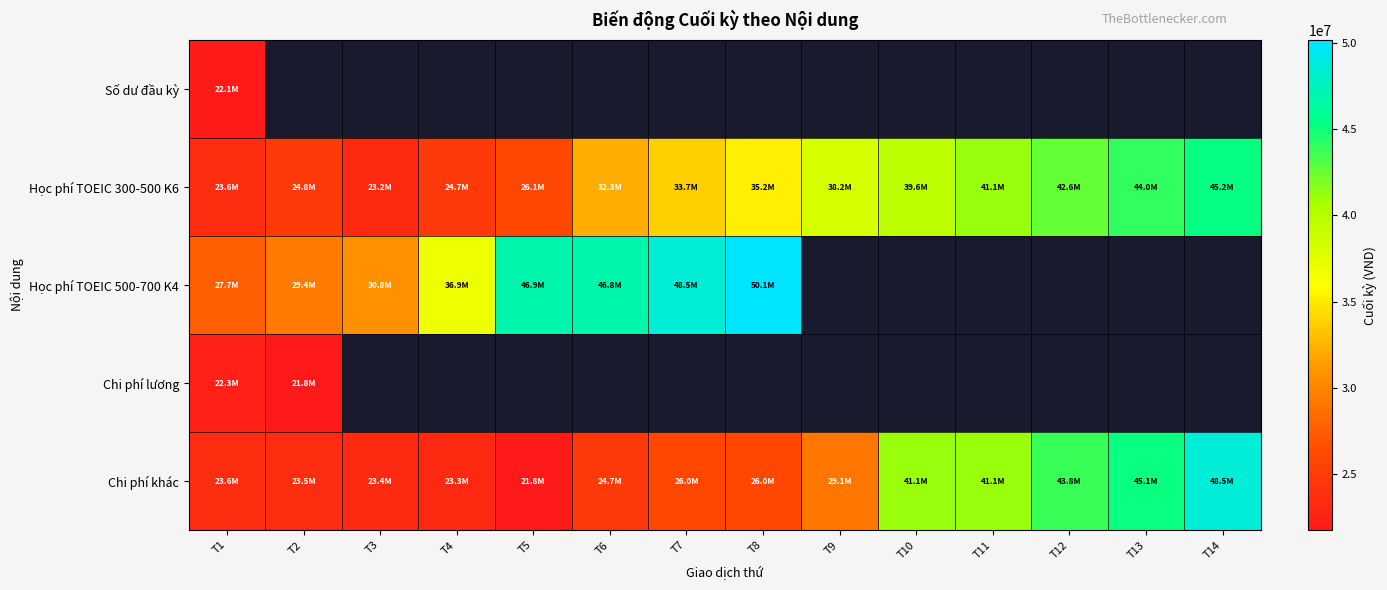

What is the lowest value of the Chi phí lương series?

21831000.0